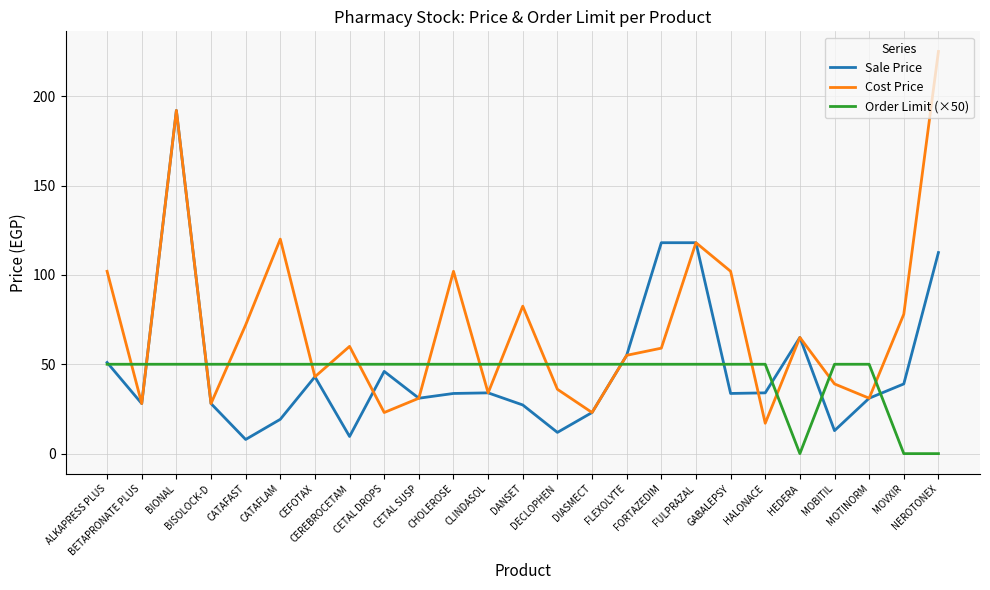

Which series has the largest total across all categories?

Cost Price